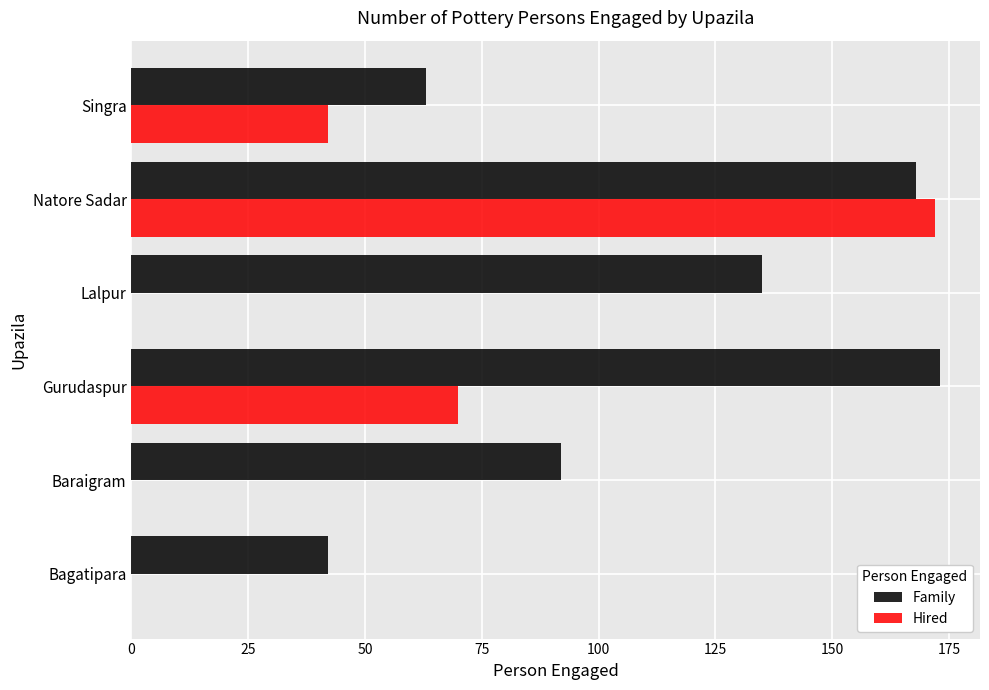

Between Natore Sadar and Singra, which series saw the biggest shift?

Hired